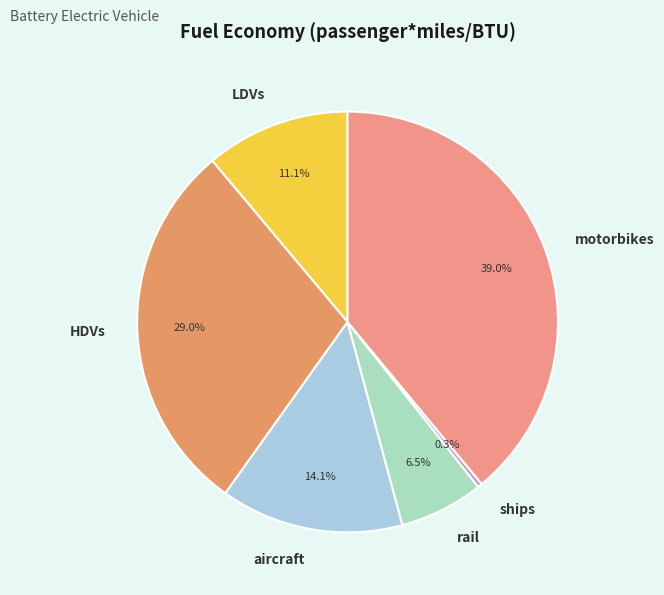

Which category has the biggest portion of the pie?

motorbikes